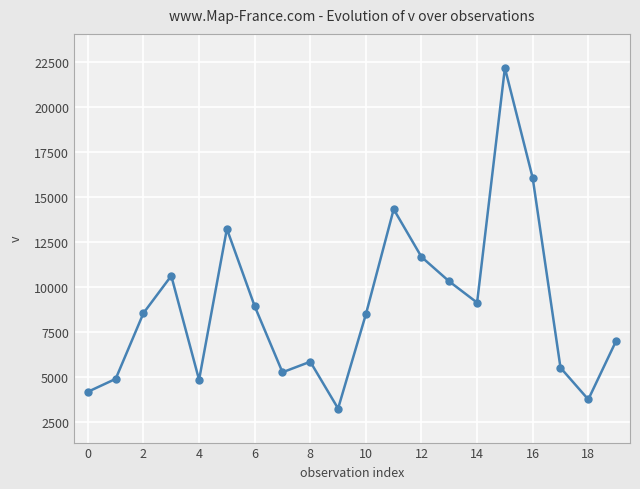

True or false: the data has more than 1 interior local peaks.

True